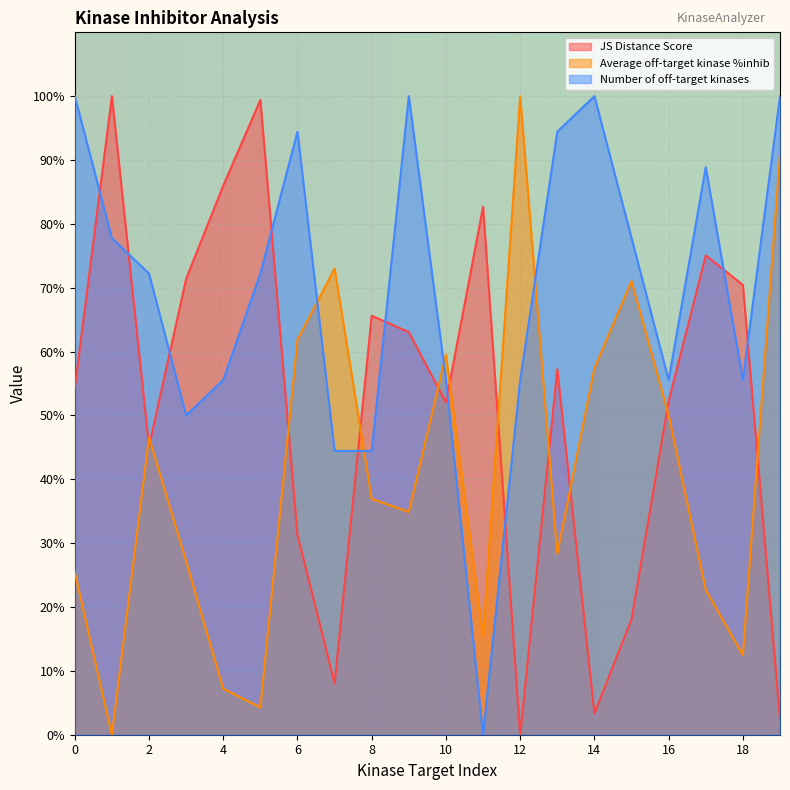

Is the value of JS Distance Score at 15 greater than the value of Number of off-target kinases at 9?

No